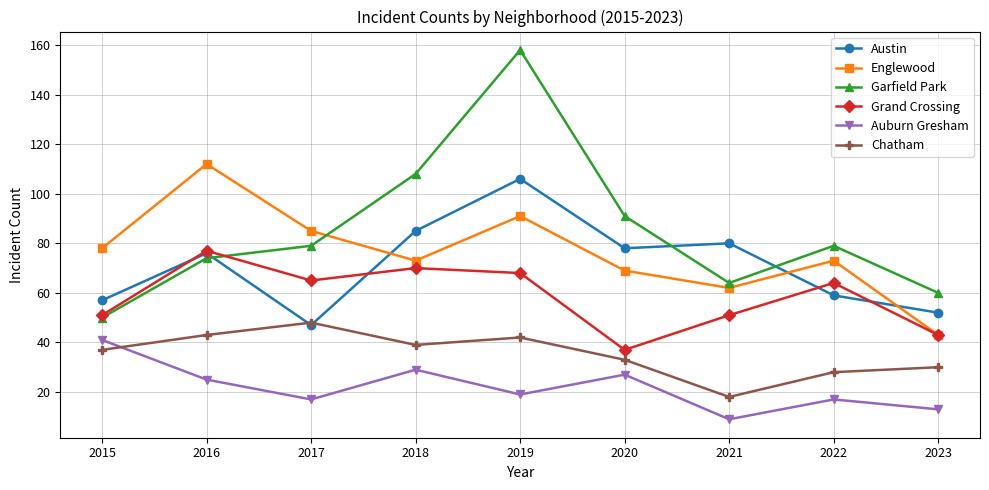

At how many categories does at least one series exceed 122?

1